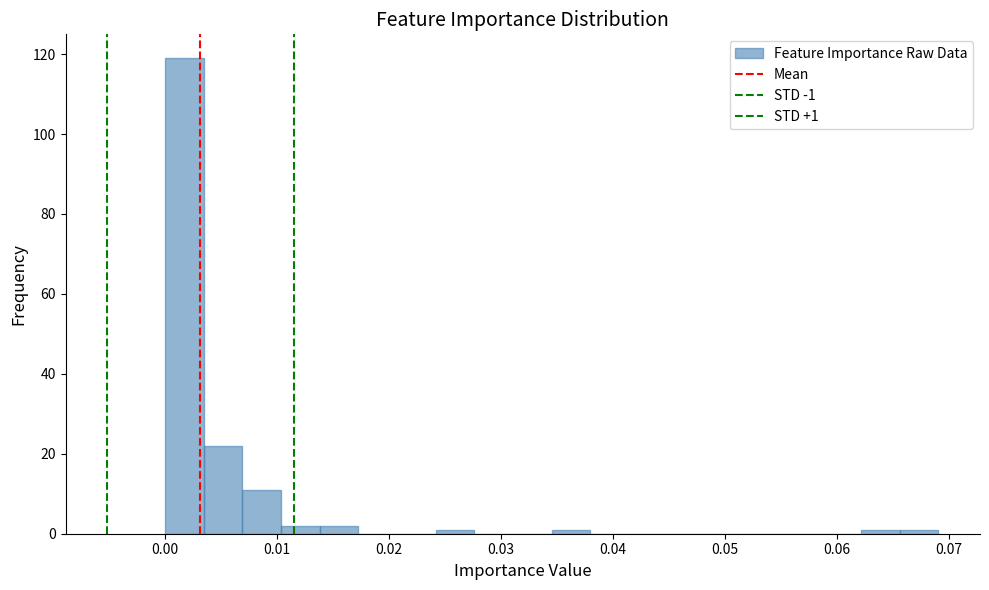

Read against the x-axis, roughly where is the centre of the tallest bar?

0.002